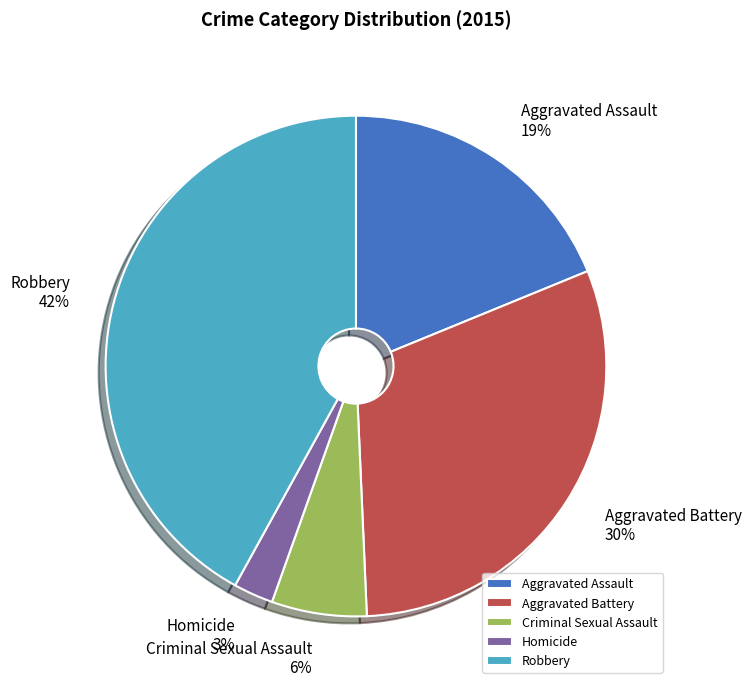

To the nearest percent, what portion does Aggravated Assault represent?

19%